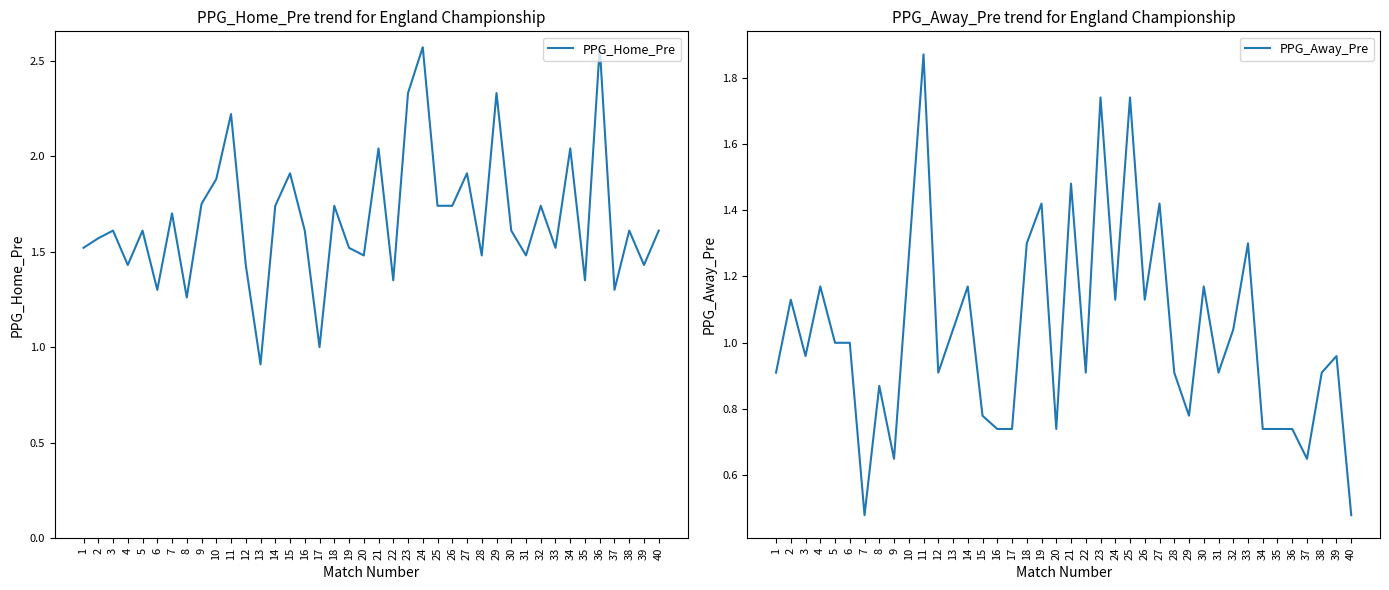

What is the minimum value for PPG_Home_Pre?

0.9